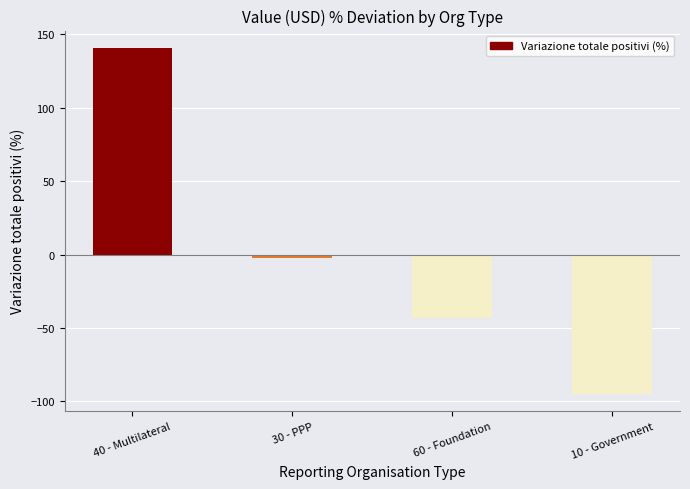

How many positive values are there?

1